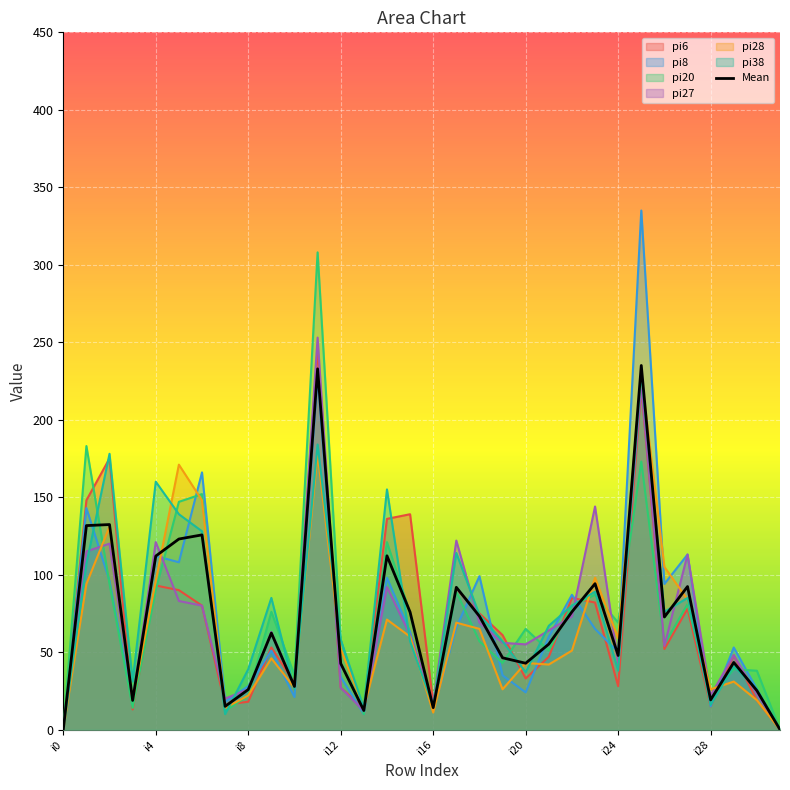

Which series has the widest spread of values?

pi8